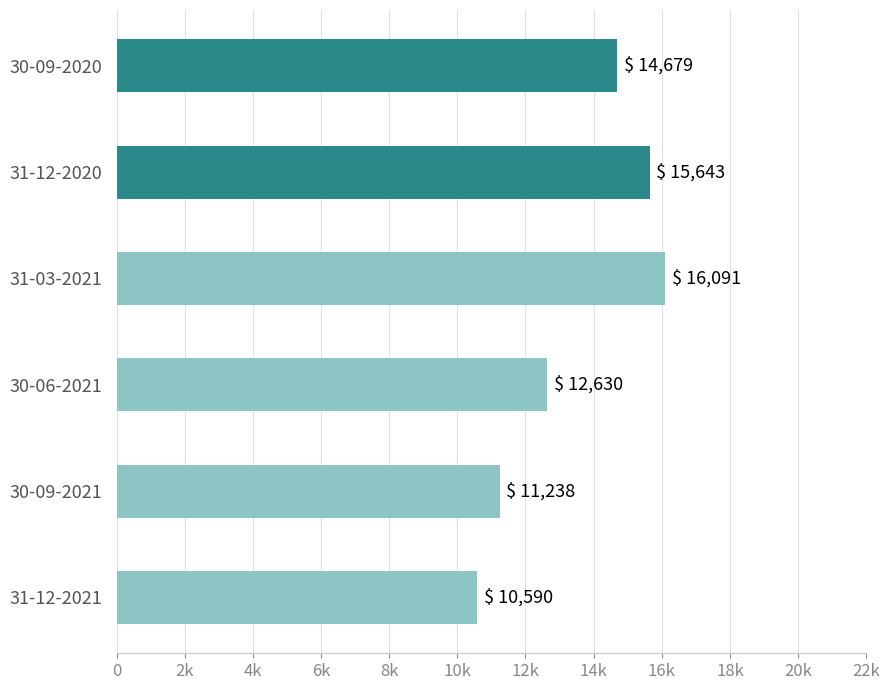

Are the bars horizontal?

Yes